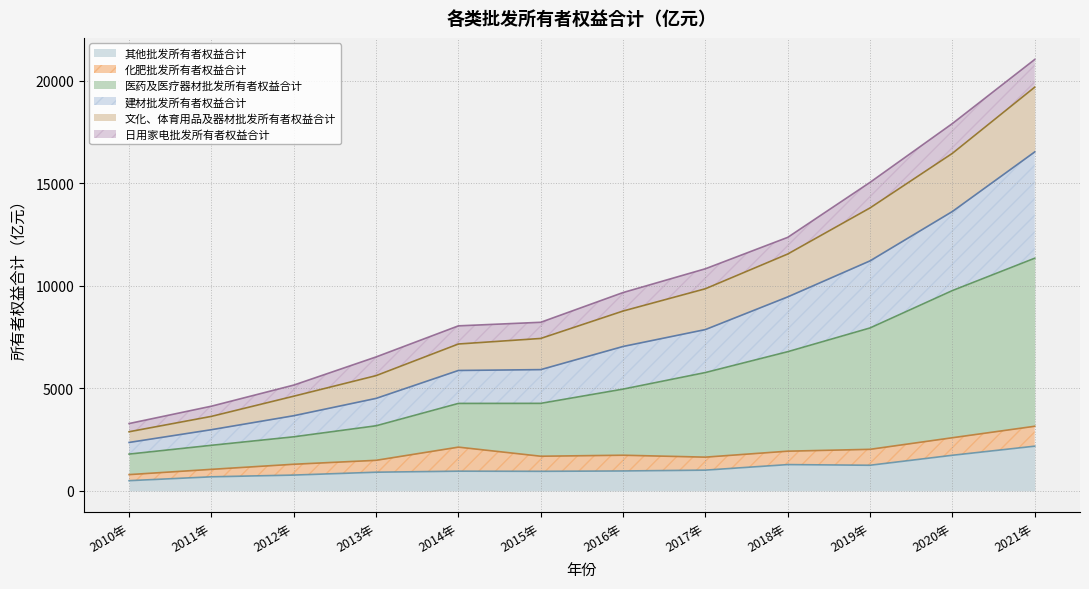

How many interior local valleys does the 其他批发所有者权益合计 series have?

2